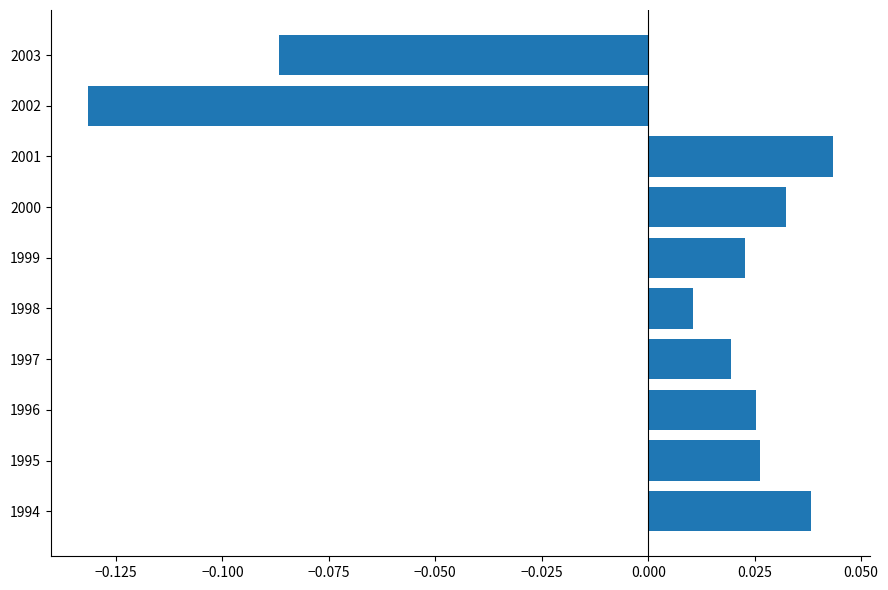

Where is the data nearest to the value 0?

1998